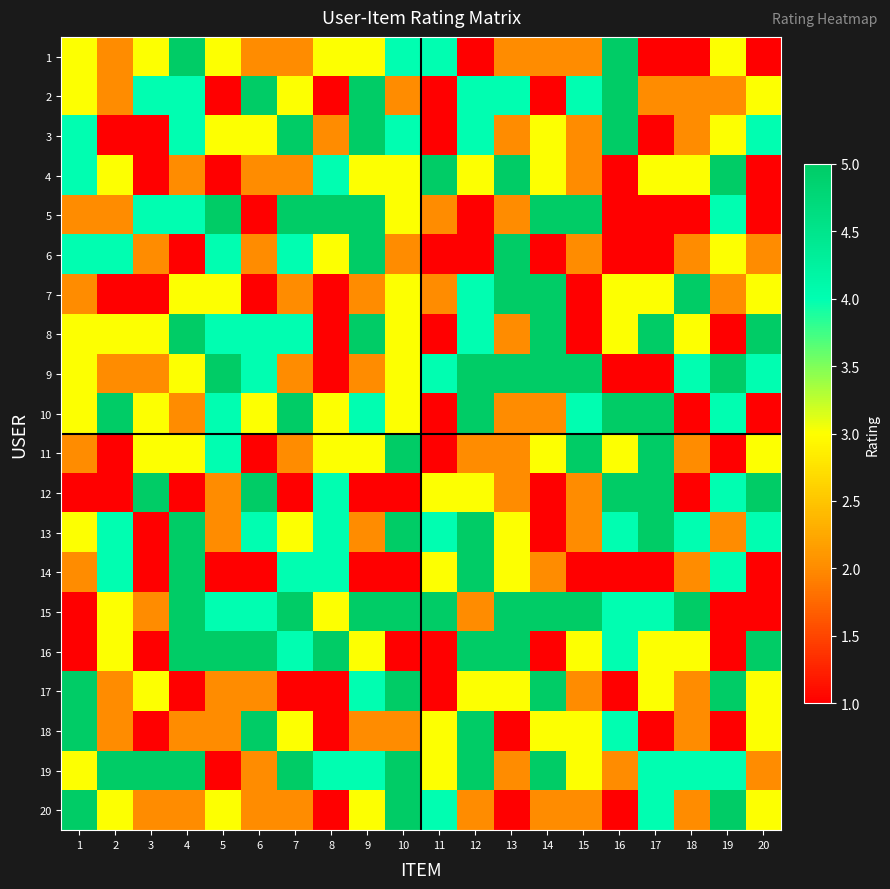

What is the minimum value shown in the chart?

1